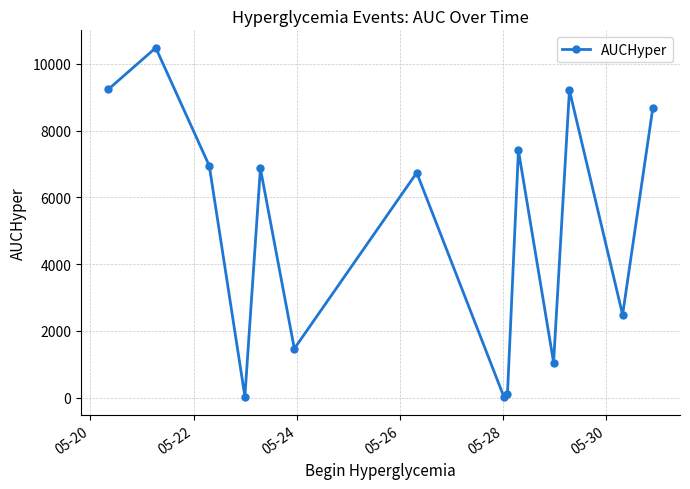

What is the difference between the maximum and second lowest values?

10440.9